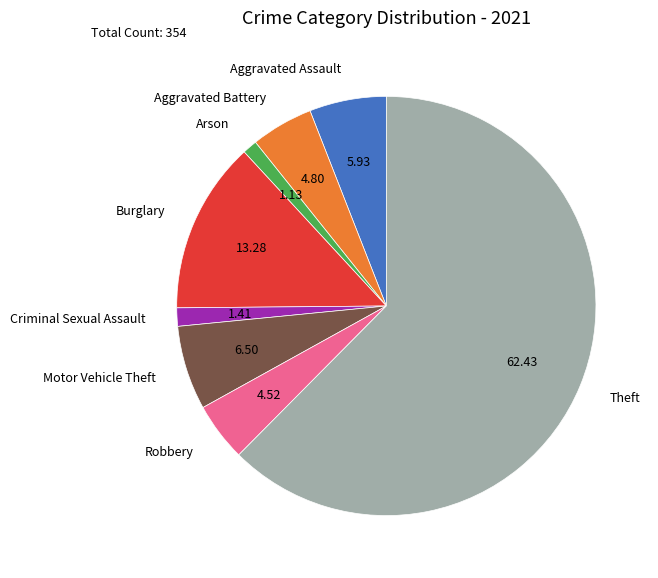

The Burglary slice represents 13% of the pie. True or false?

True